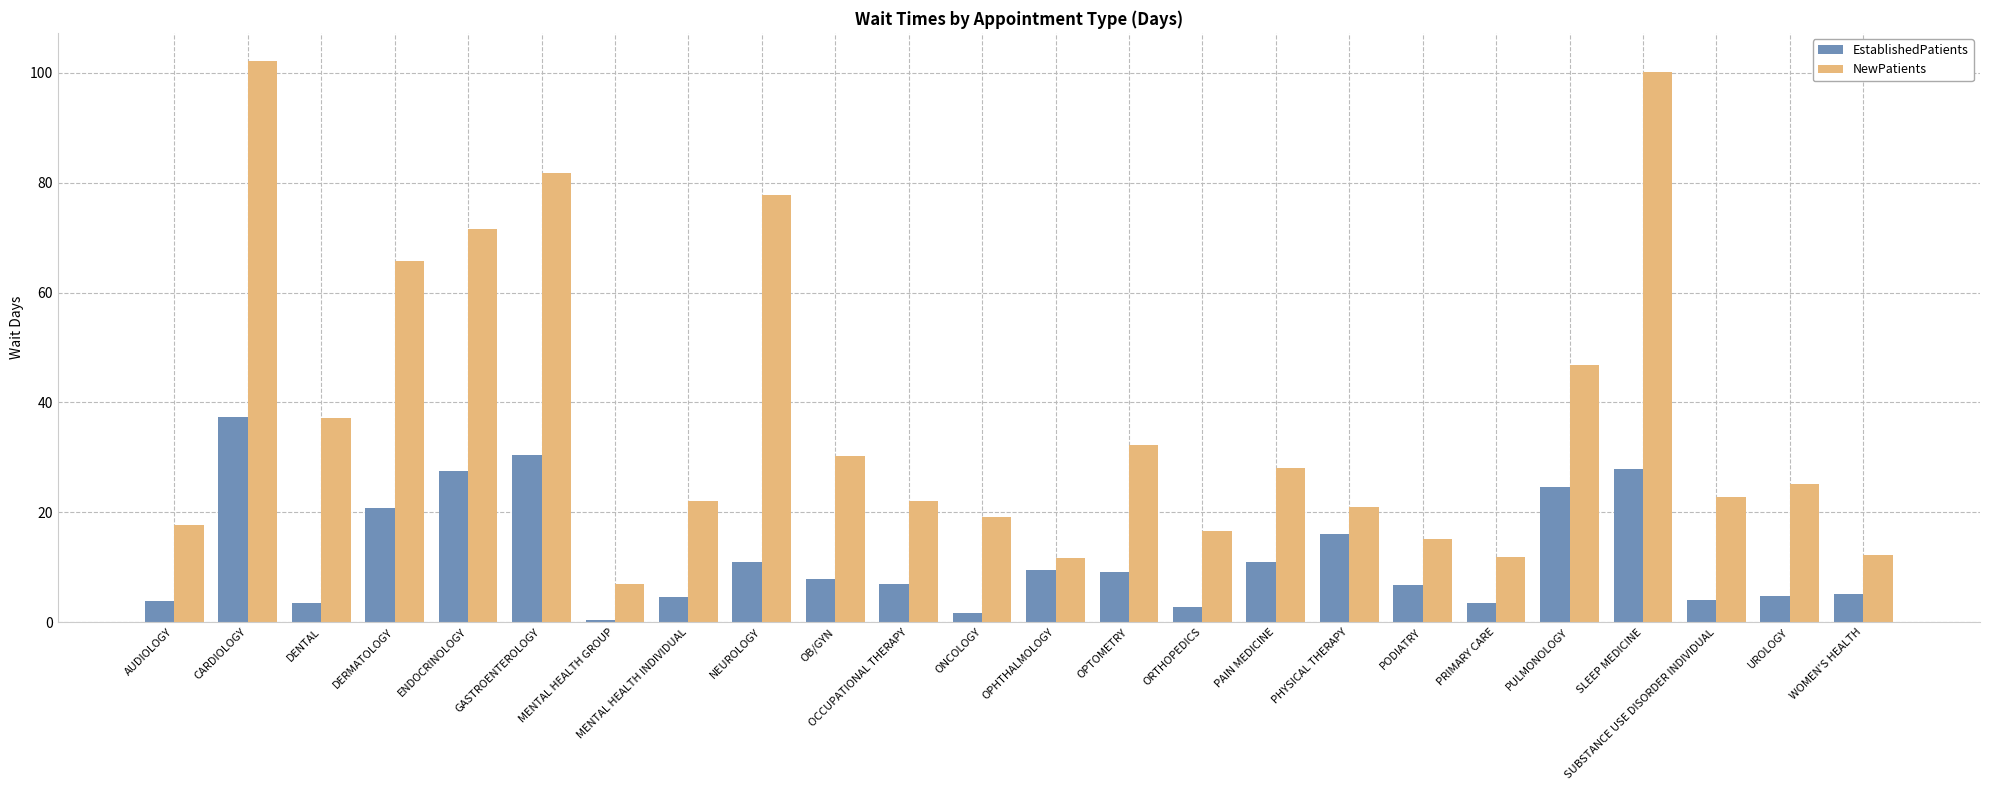

What is the average value of the EstablishedPatients series?

11.7